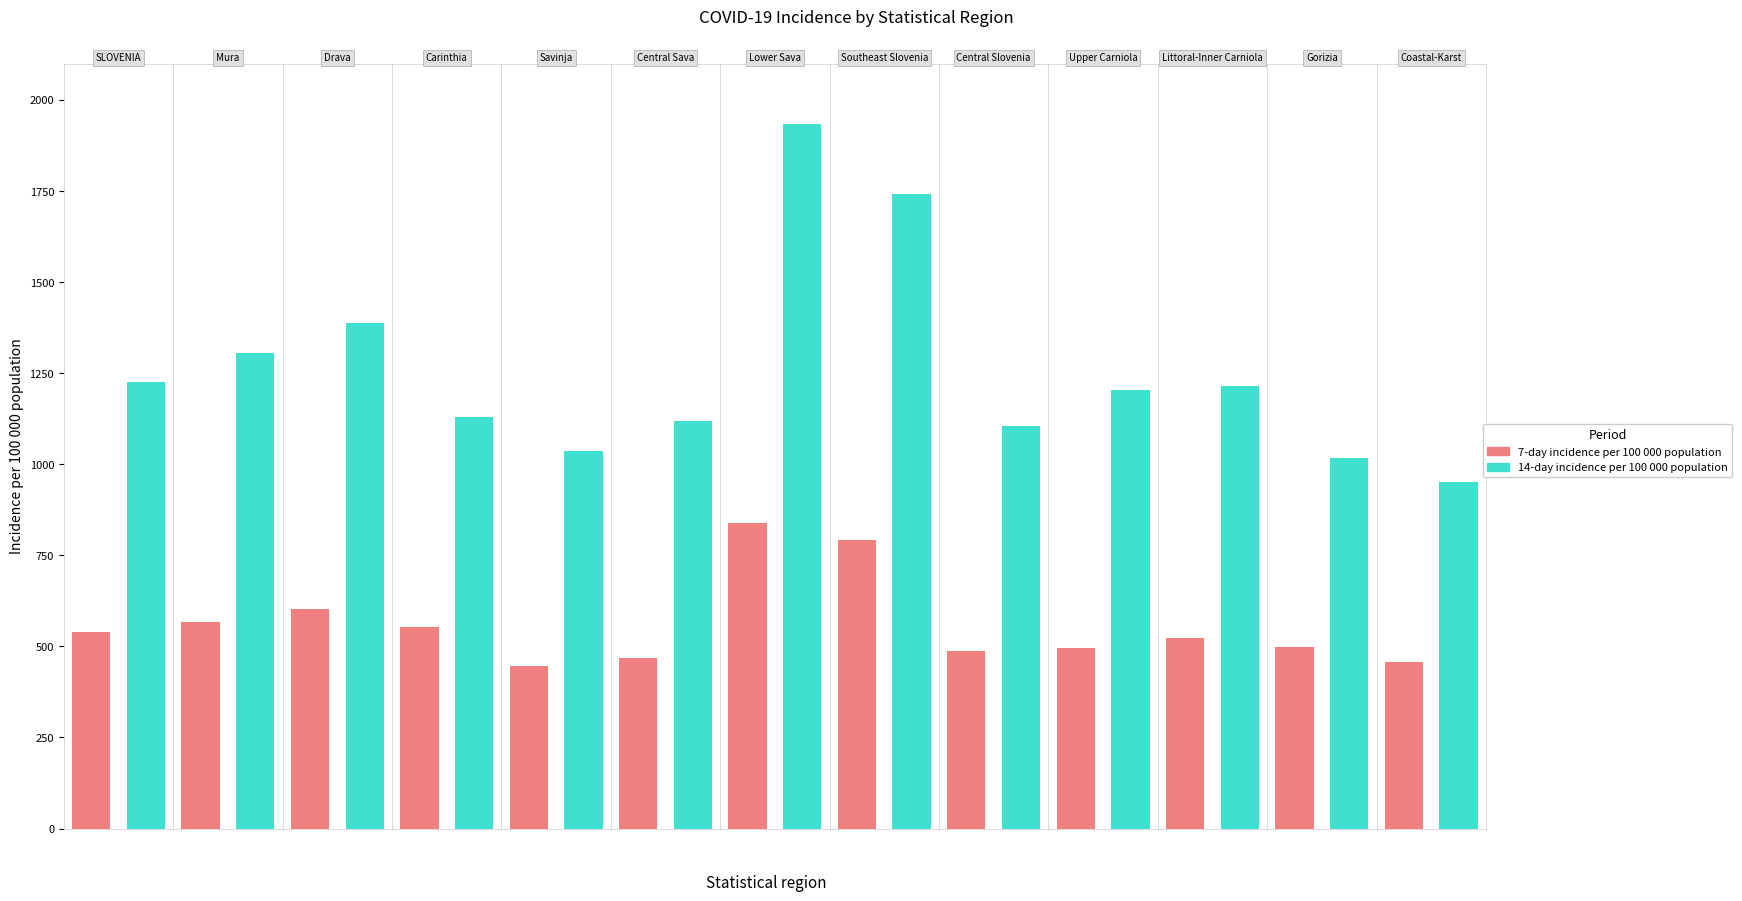

At which label does 7-day incidence per 100 000 population first exceed 523?

SLOVENIA